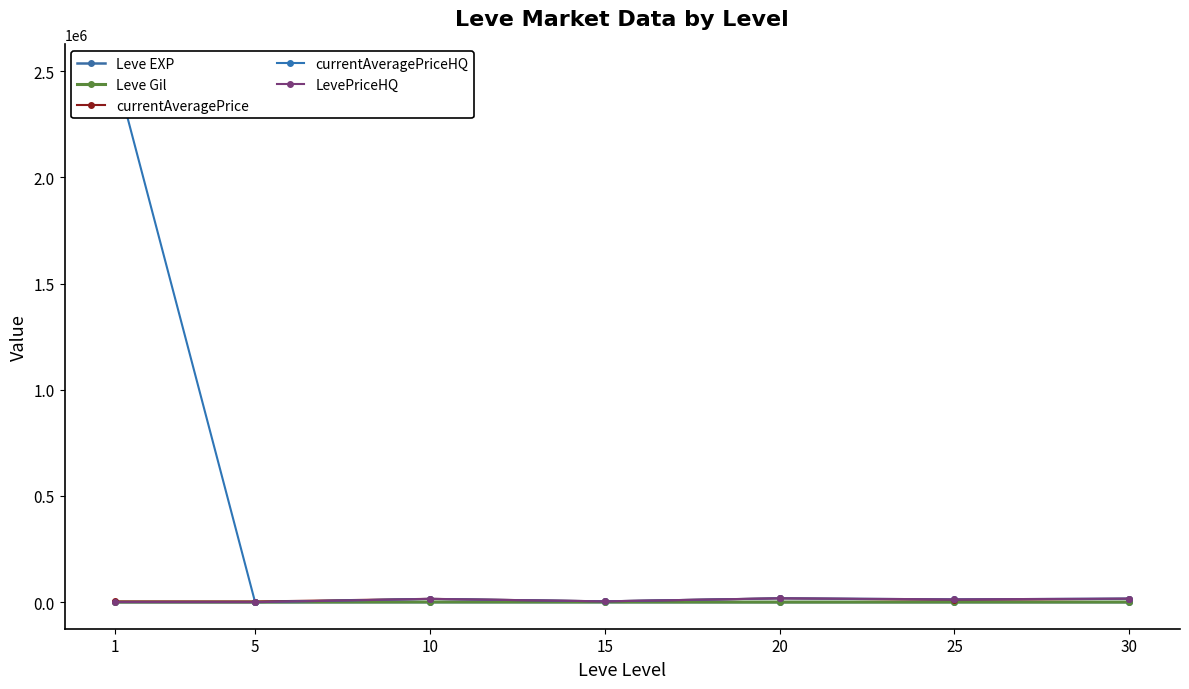

How many lines are shown in the chart?

5